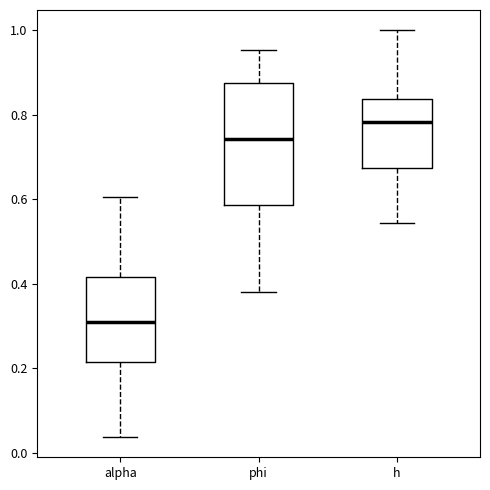

Reading left to right, transcribe this box plot: for each box, give where its median line is, the range the box spans, and where its two whiskers end, as read against the y-axis. The values are not printed on the chart, so give them approximately, as read against the axis.

alpha: median 0.30, box 0.22 to 0.42, whiskers 0.04 to 0.60
phi: median 0.74, box 0.58 to 0.88, whiskers 0.38 to 0.96
h: median 0.78, box 0.68 to 0.84, whiskers 0.54 to 1.00